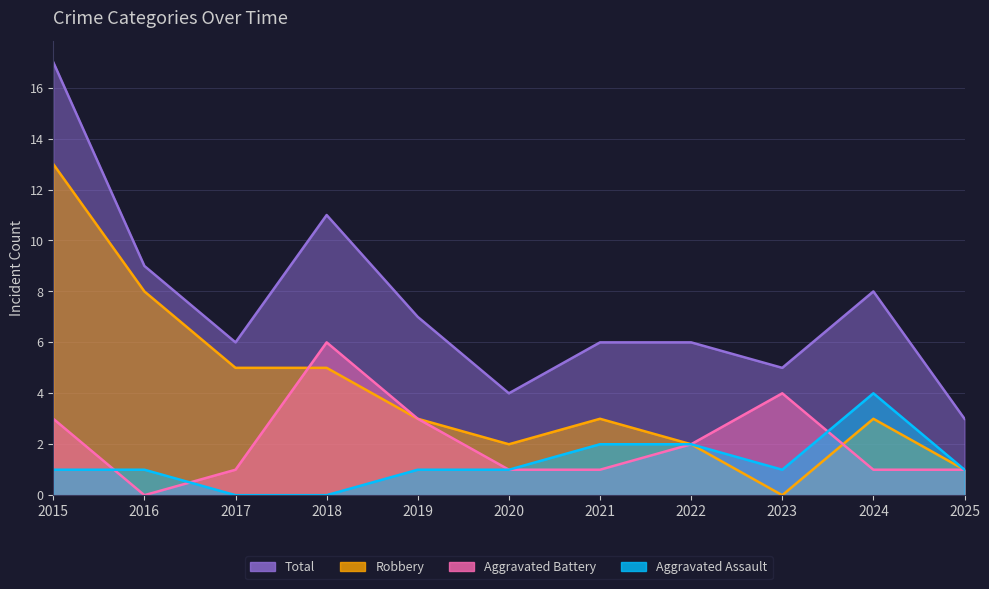

Reading right to left, extract all data points from this chart.

Aggravated Assault: 1	4	1	2	2	1	1	0	0	1	1
Aggravated Battery: 1	1	4	2	1	1	3	6	1	0	3
Robbery: 1	3	0	2	3	2	3	5	5	8	13
Total: 3	8	5	6	6	4	7	11	6	9	17